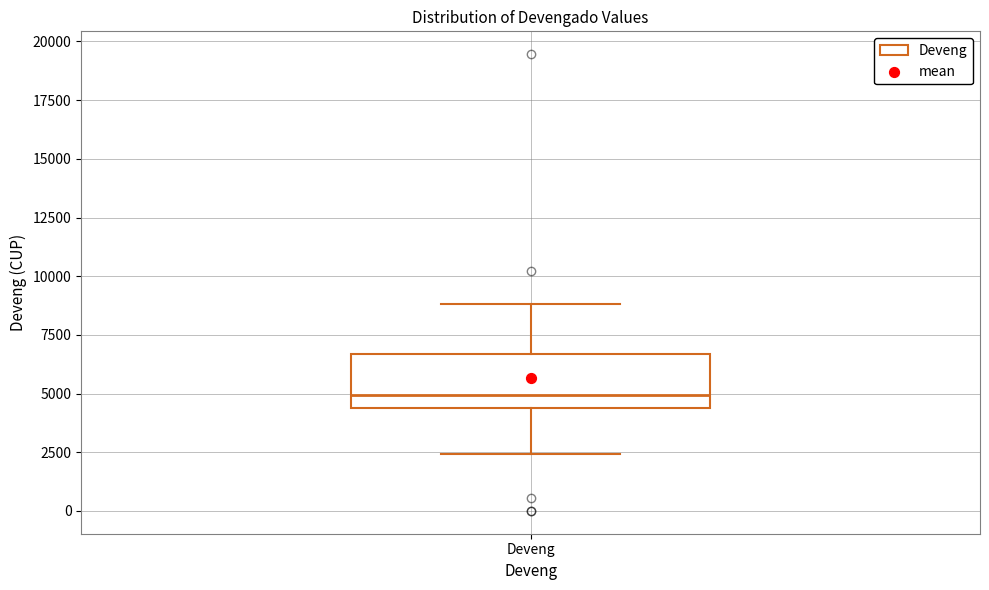

Read this box plot against the y-axis: the position of the median line, the range covered by the box, and the ends of both whiskers. The values are not printed on the chart, so give them approximately, as read against the axis.

median 5000, box 4500 to 6500, whiskers 2500 to 9000